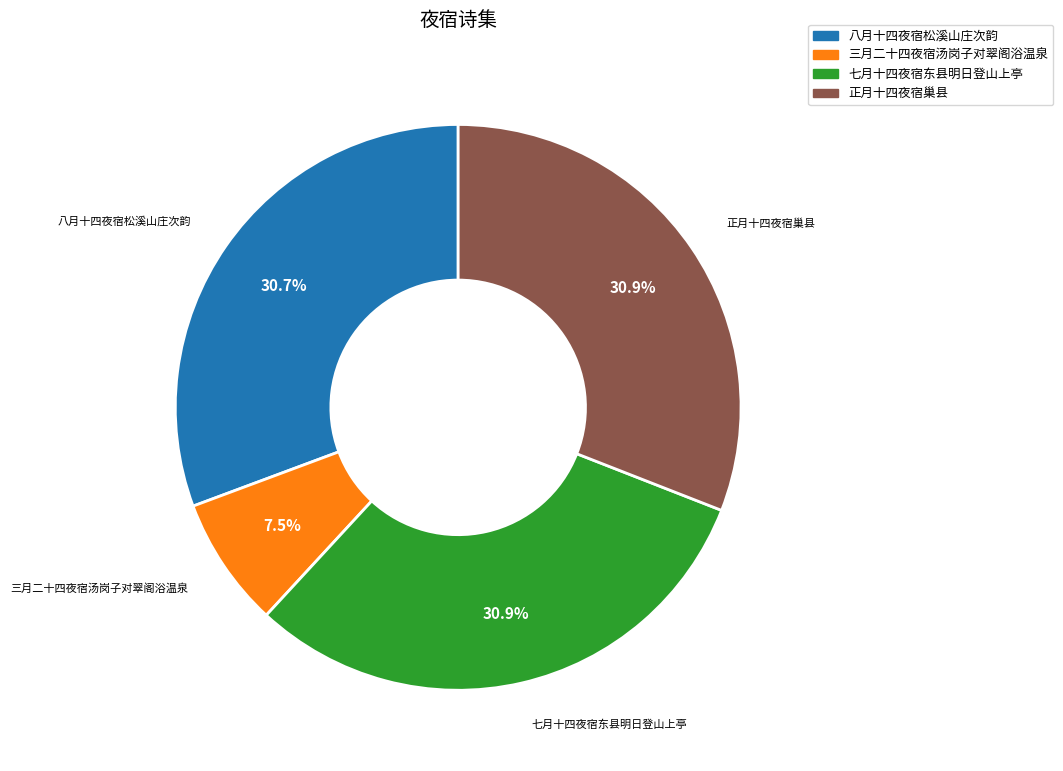

Is it true that 正月十四夜宿巢县 is 31% of the pie?

True